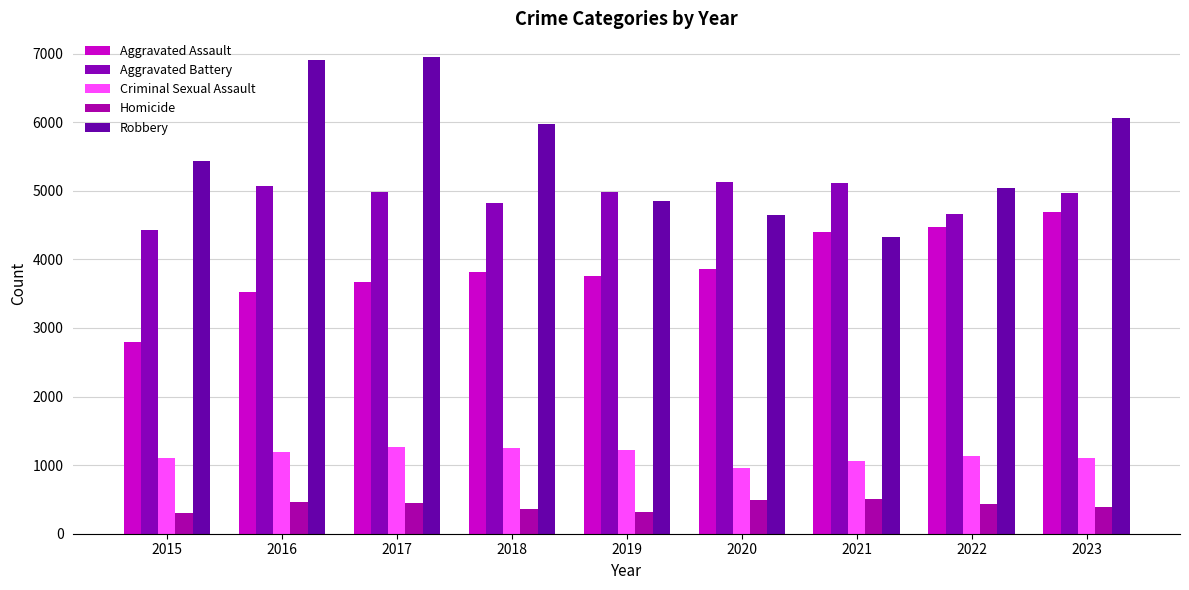

What value does the Criminal Sexual Assault series have at 2023, to the nearest 10?

1100